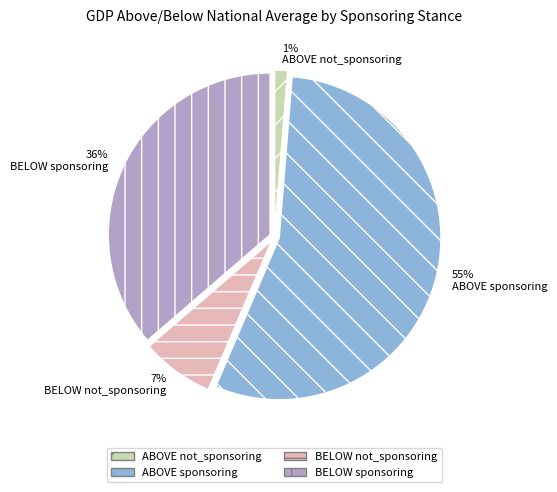

What percentage is the BELOW not_sponsoring slice, to the nearest percent?

7%